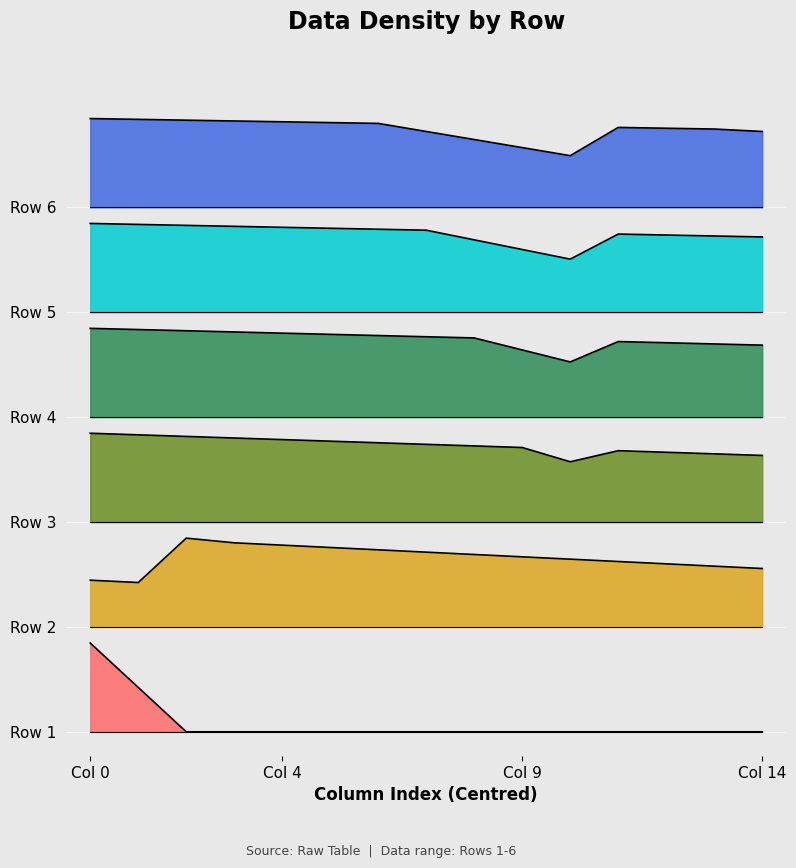

What is the value of the Row 2 point at the 4th from the left?

234.2